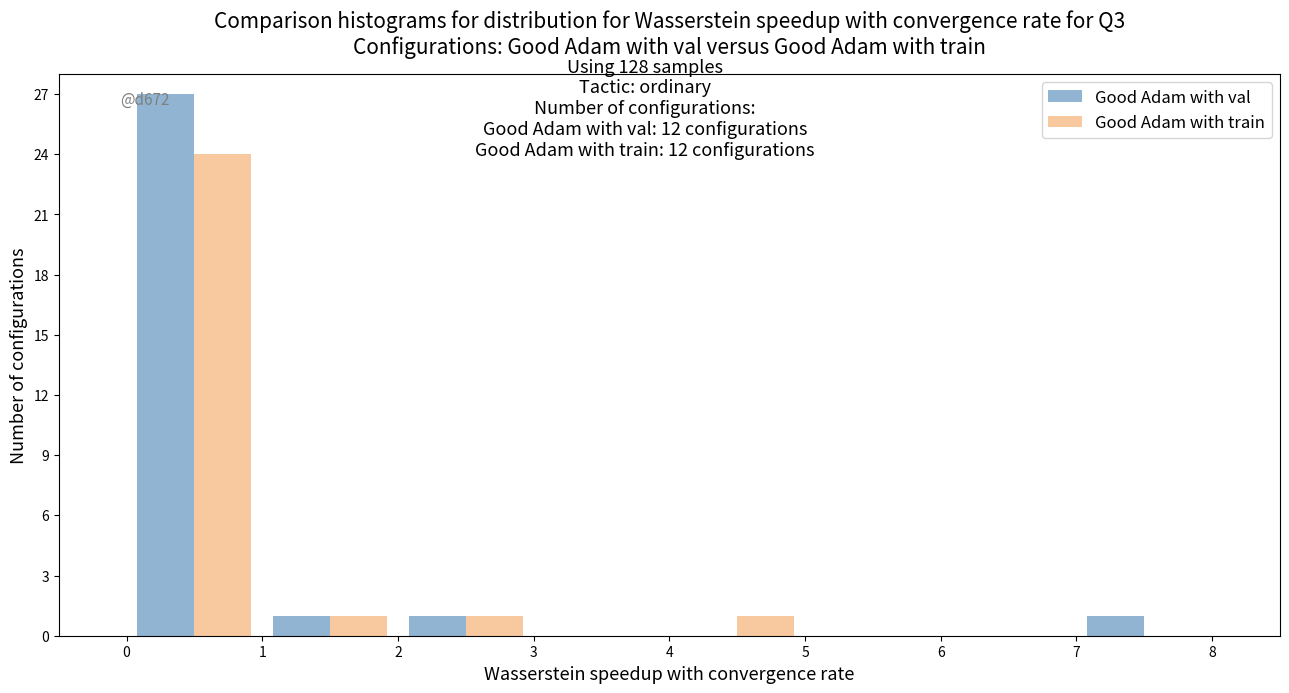

In the Good Adam with val series, which range on the x-axis has the tallest bar?

0 to 1